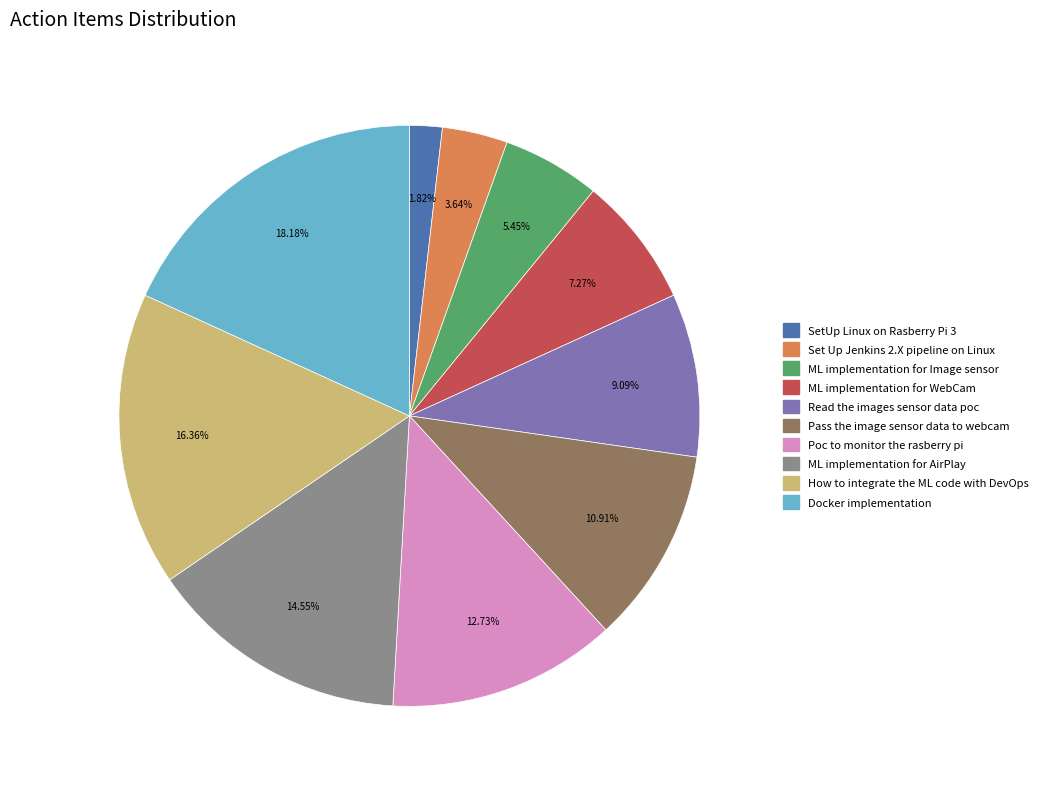

What is the ratio of the value at Set Up Jenkins 2.X pipeline on Linux to the value at ML implementation for WebCam?

0.5